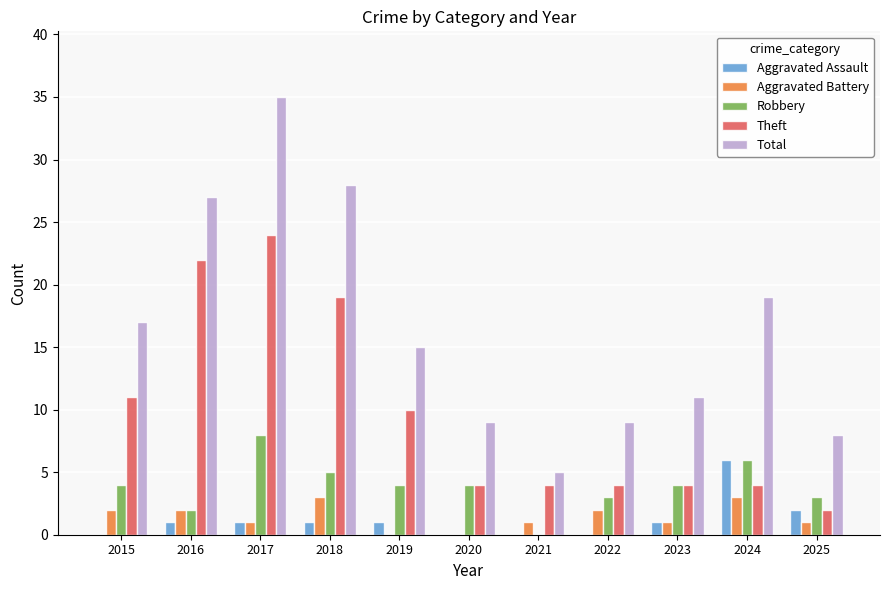

Read the Aggravated Assault value at 2024.

6